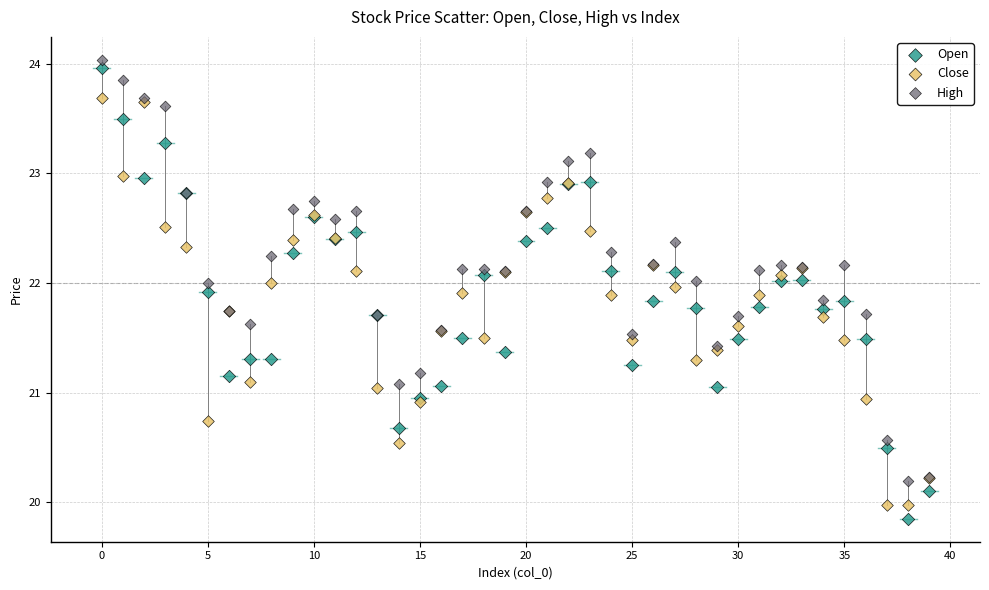

Which series contains the lowest Y value?

Open